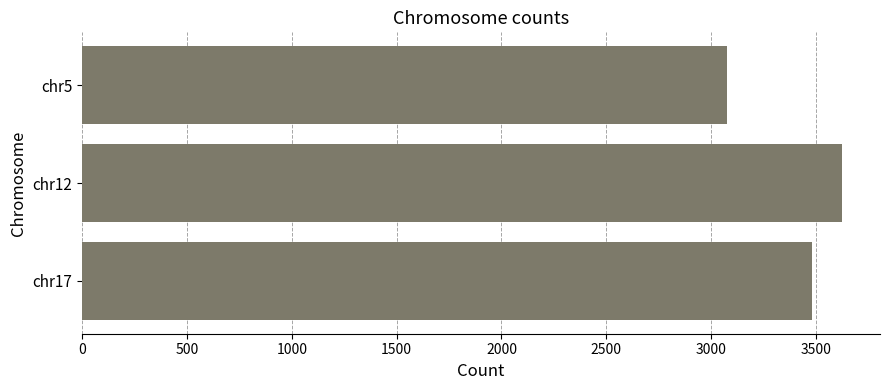

What is the change in value from chr5 to chr17?

+405